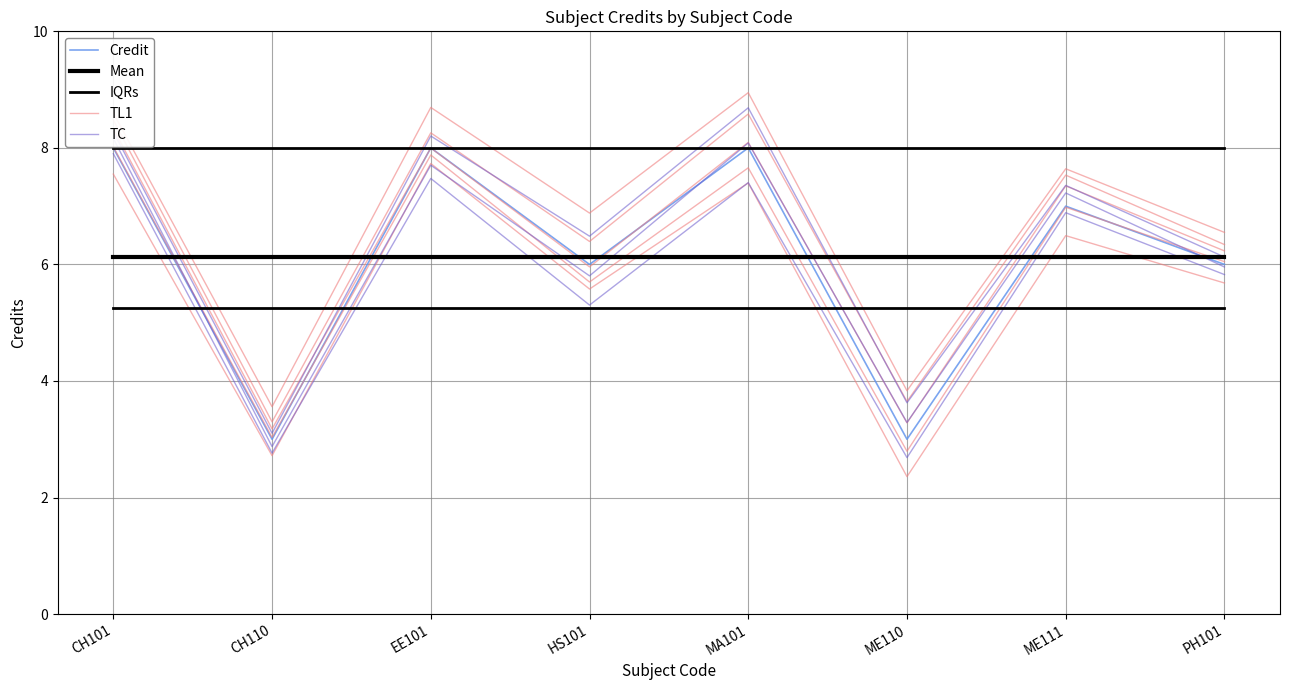

After their last crossing, which series has the higher values: TC or IQRs?

TC